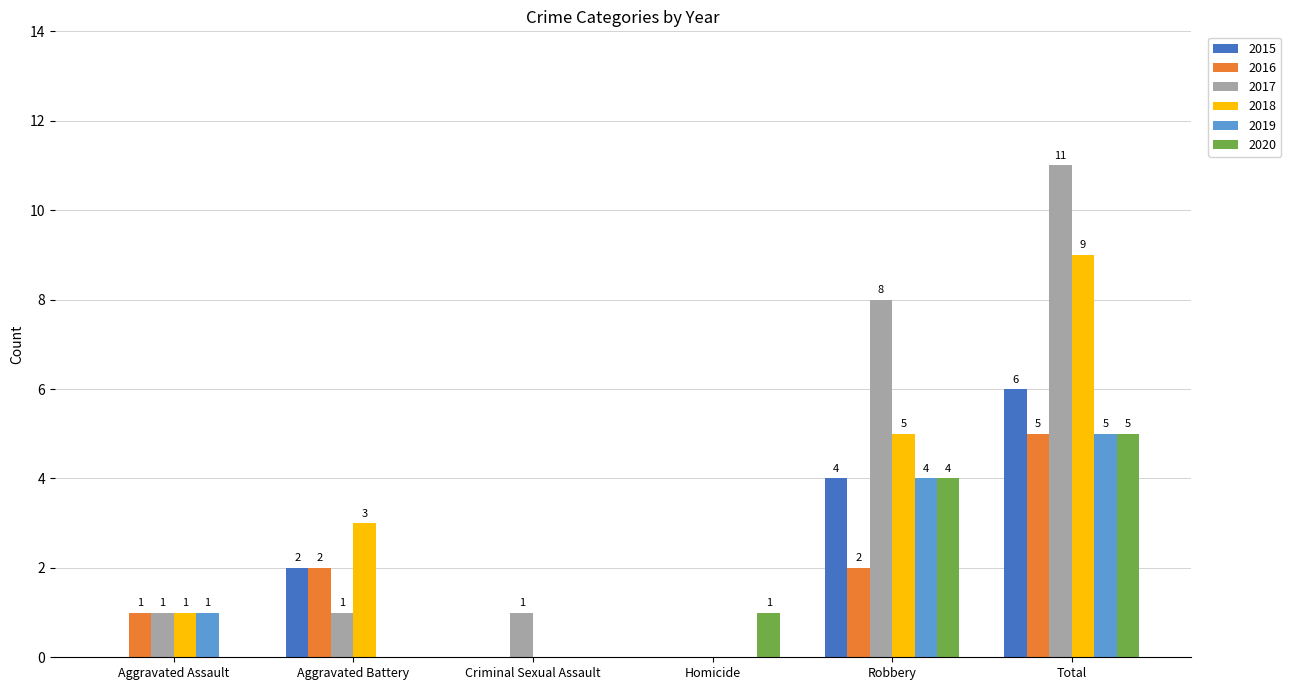

Where is 2019 nearest to the value 2?

Aggravated Assault